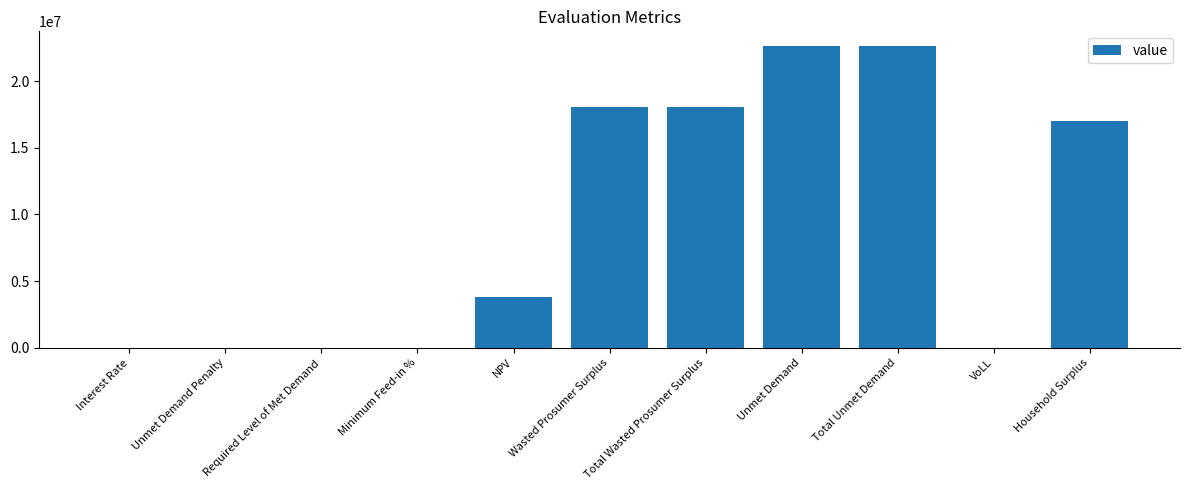

Count the number of categories in the chart.

11